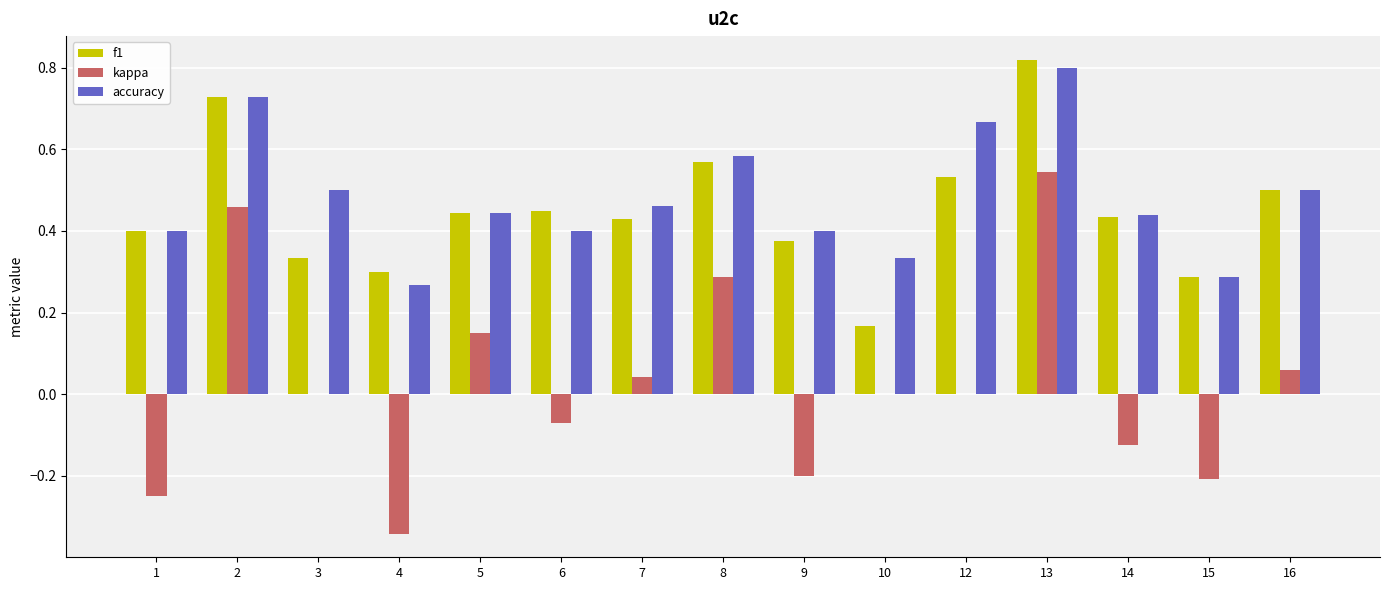

Which series changed the most between 7 and 15?

kappa